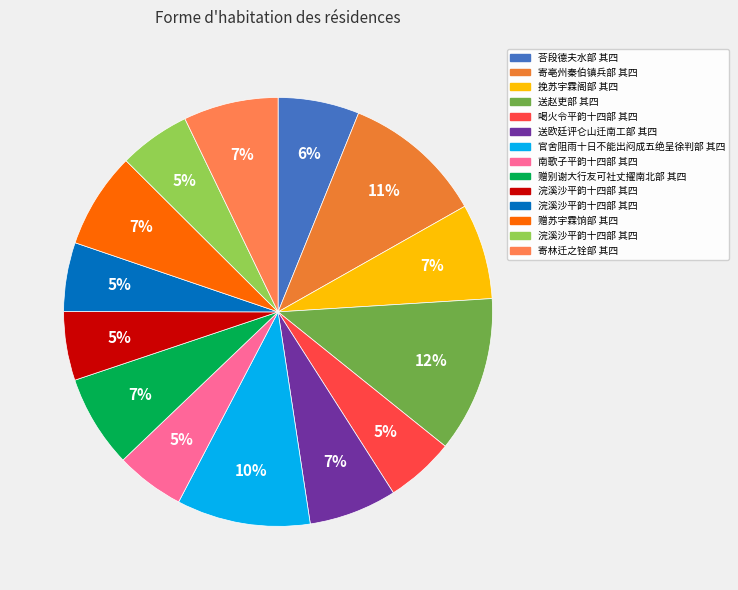

How many slices are in this pie chart?

14